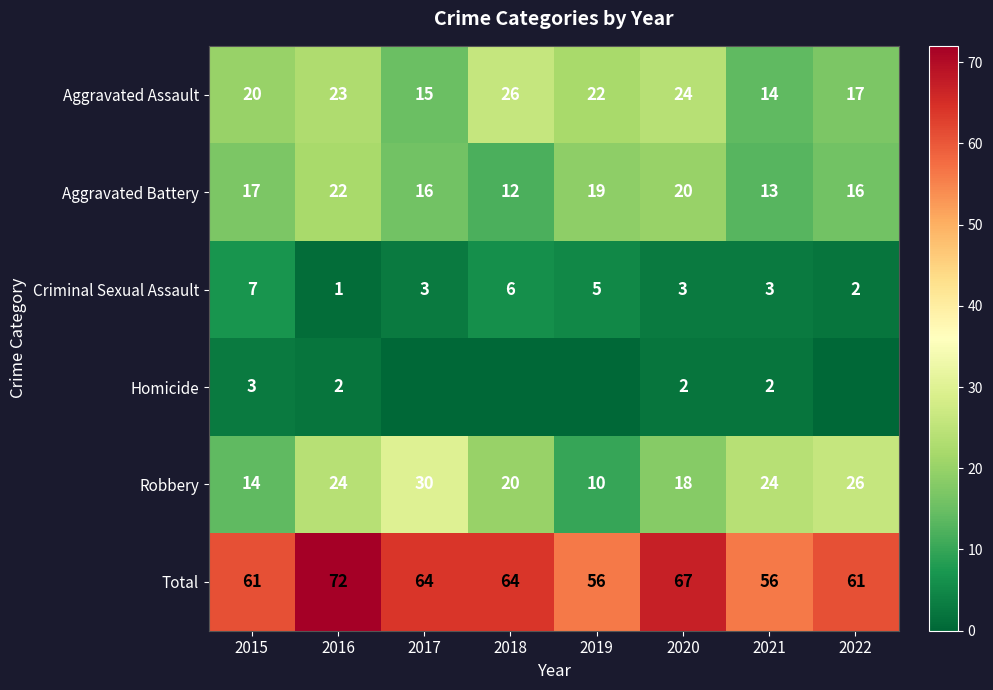

Is it true that Aggravated Assault equals 9 at 2015?

False